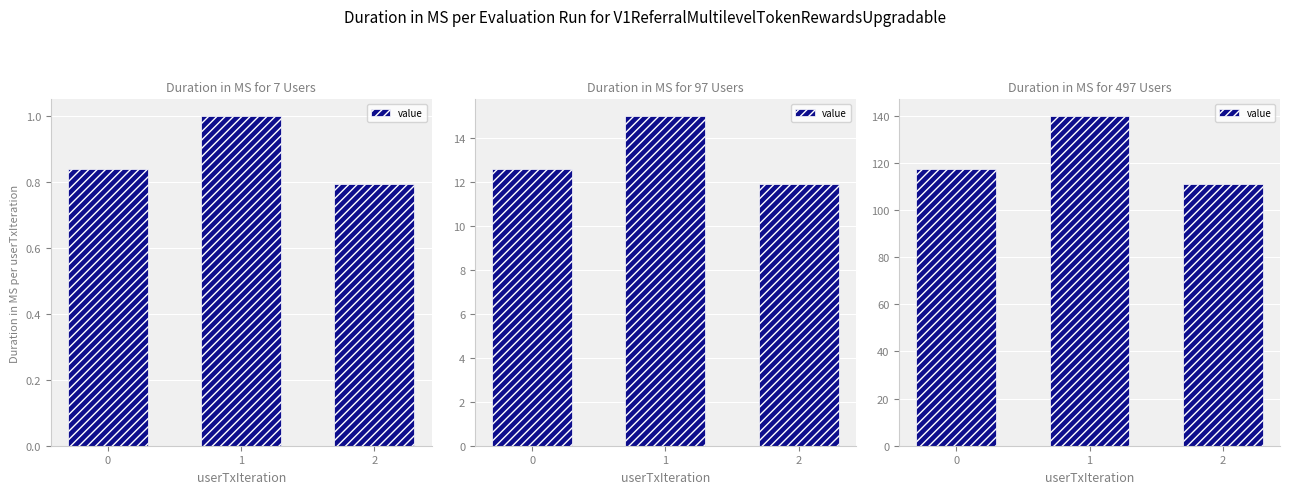

Does the chart contain any negative values?

No